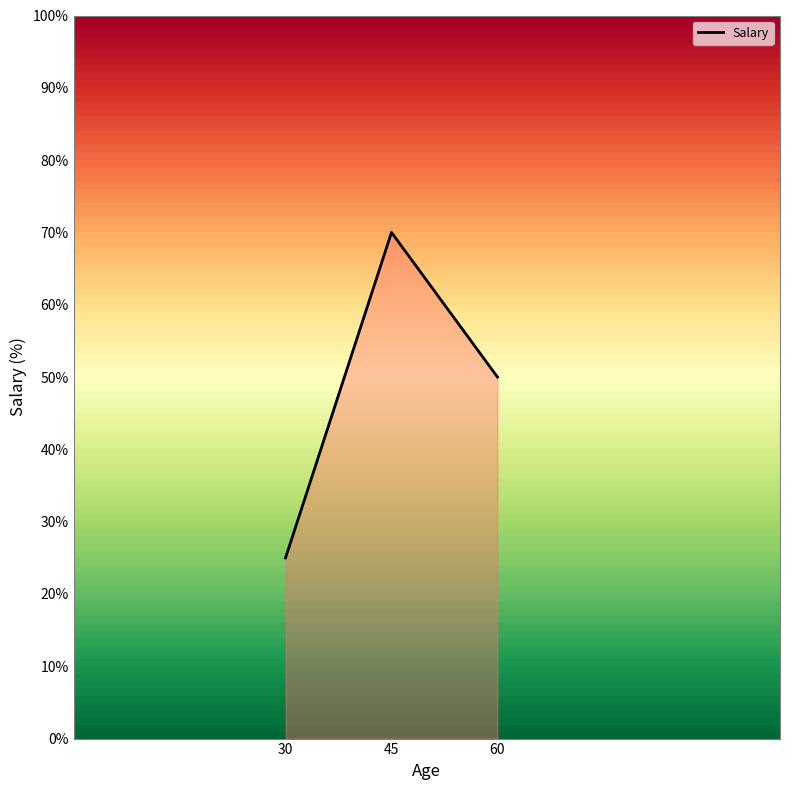

List the labels in order of value, largest first.

45, 60, 30